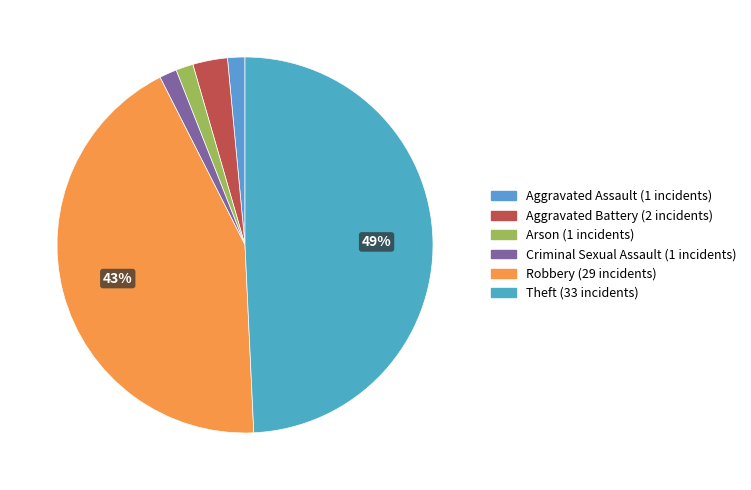

Is it true that Robbery is 43% of the pie?

True